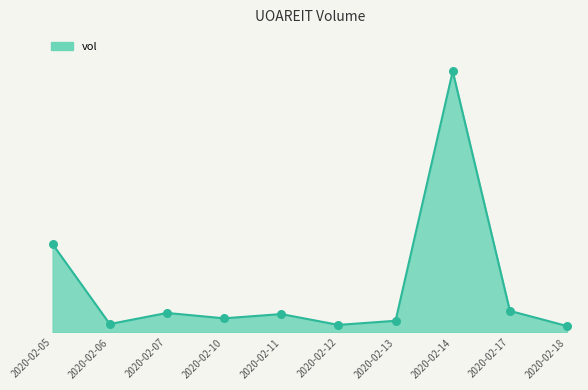

Between 2020-02-07 and 2020-02-13, which is larger?

2020-02-07